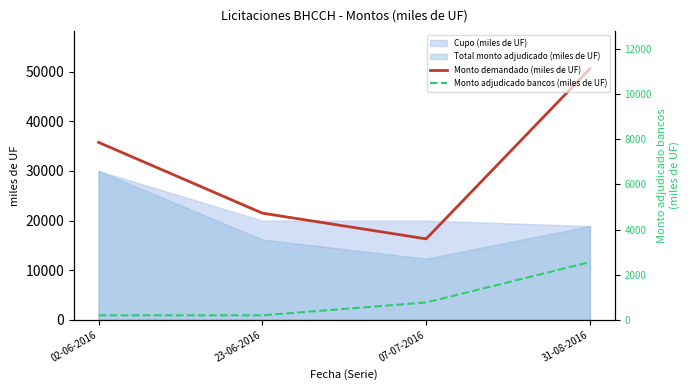

Is it true that Monto adjudicado bancos (miles de UF) equals 200 at 02-06-2016?

True